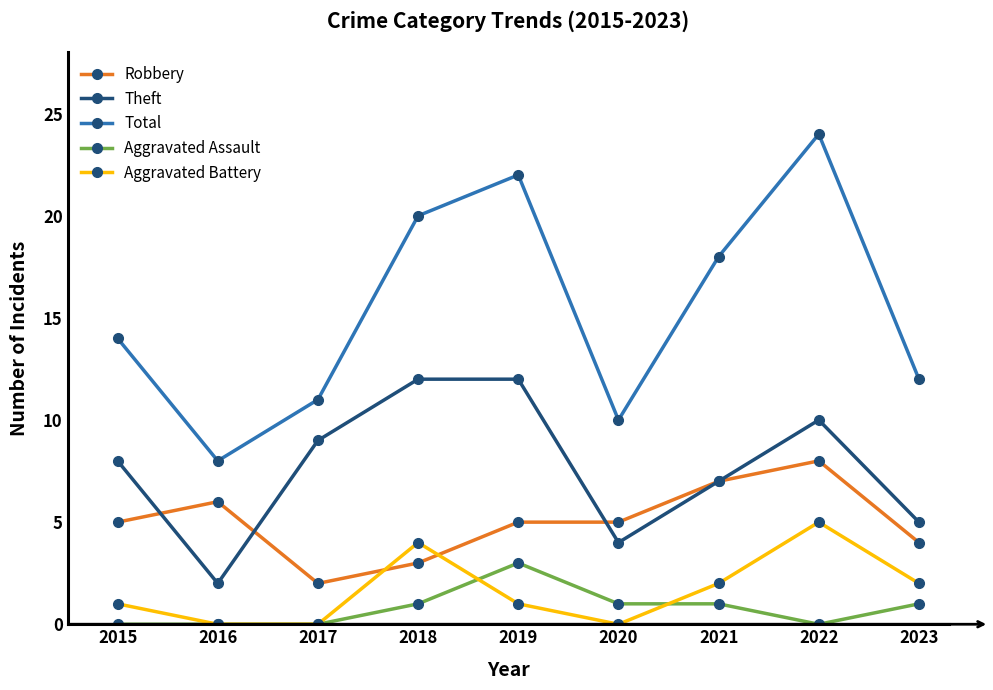

What is the highest value of the Robbery series?

8